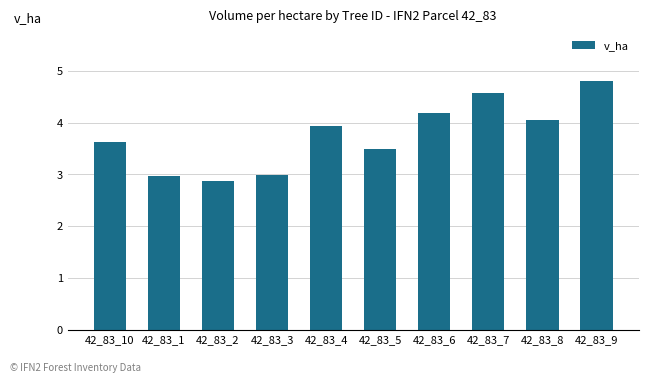

Is it true that the value at 42_83_10 is 3.6?

True